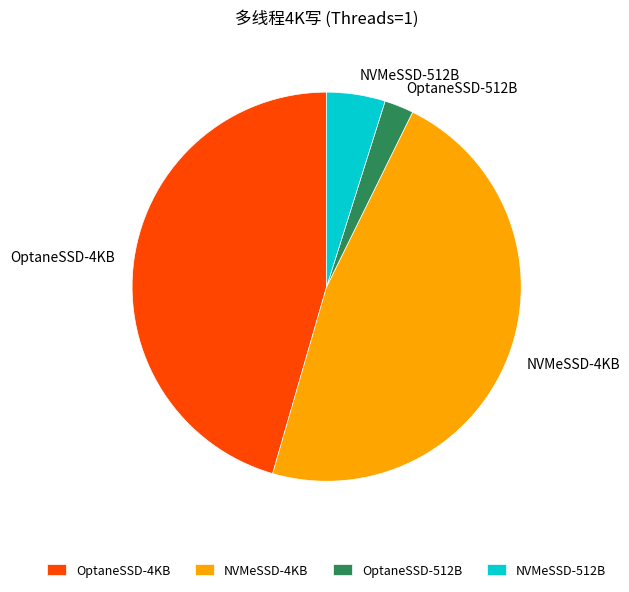

Does any single category account for the majority?

No